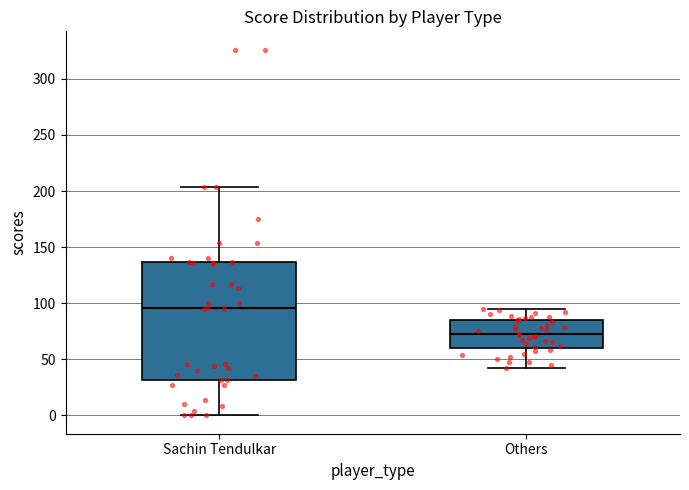

Reading left to right, transcribe this box plot: for each box, give where its median line is, the range the box spans, and where its two whiskers end, as read against the y-axis. The values are not printed on the chart, so give them approximately, as read against the axis.

Sachin Tendulkar: median 95, box 30 to 135, whiskers 0 to 205
Others: median 75, box 60 to 85, whiskers 40 to 95